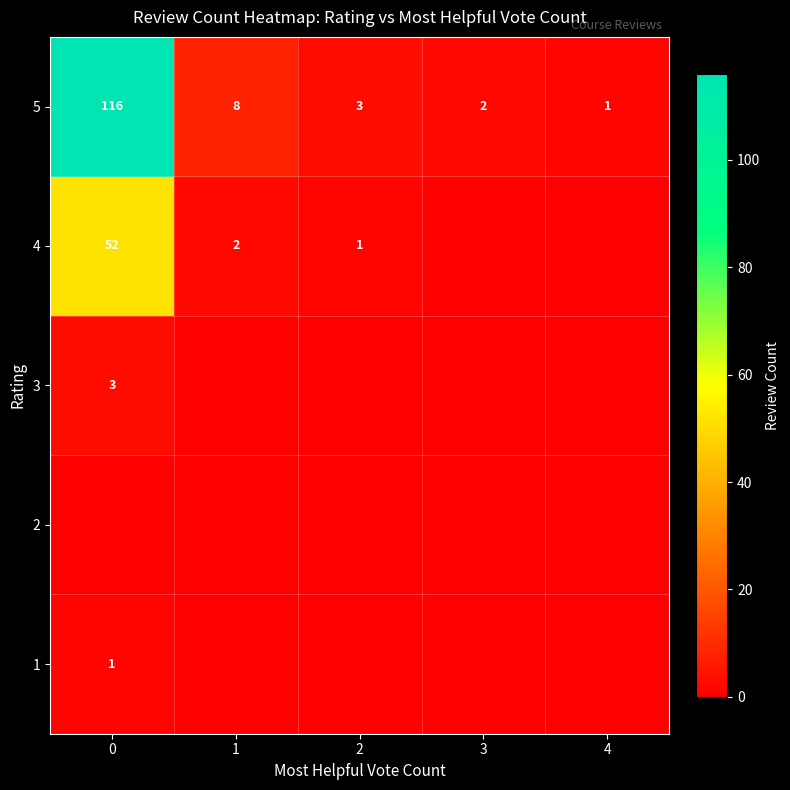

What is the difference between the second highest and minimum values in the 5 series?

7